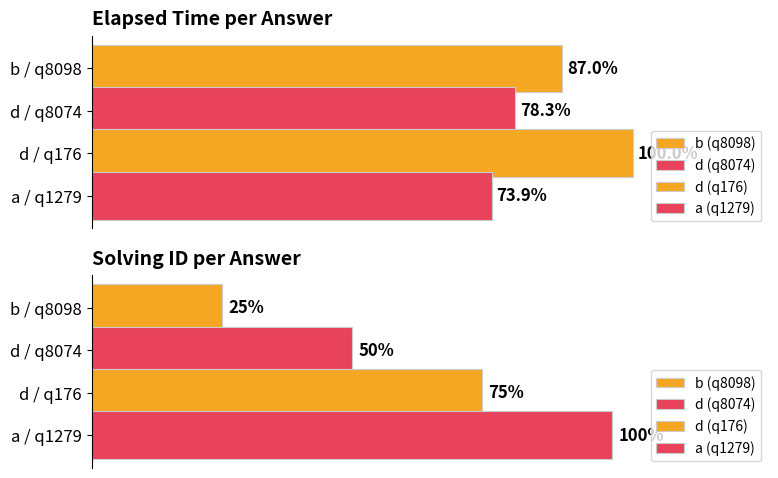

Between a and d, which is larger?

d